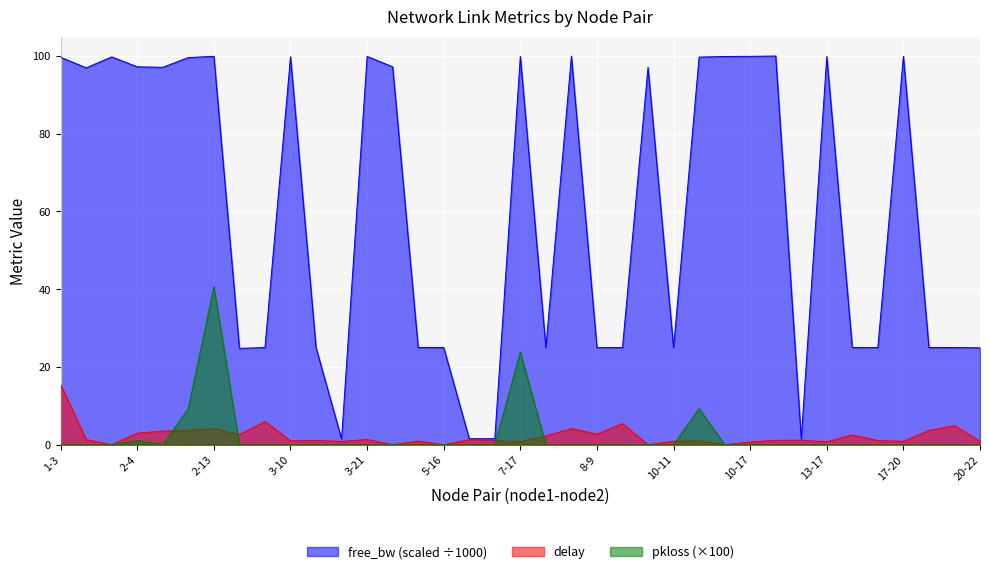

Reading left to right, transcribe all the data shown in this chart.

delay: 15.5	1.3	0.0	3.0	3.5	3.7	4.1	2.6	6.0	1.0	1.1	0.8	1.4	0.0	0.9	0.0	1.3	1.1	0.8	2.3	4.1	2.7	5.4	0.0	0.9	1.0	0.0	0.7	1.1	1.2	0.7	2.5	1.1	0.9	3.6	4.9	0.9
free_bw_scaled: 99.7	97.0	99.8	97.2	97.1	99.6	99.9	24.8	25.0	99.8	25.0	1.5	99.9	97.2	25.0	25.0	1.5	1.5	99.9	25.0	100.0	25.0	25.0	97.1	25.0	99.7	99.9	99.9	100.0	1.5	99.9	25.0	25.0	99.9	25.0	25.0	24.9
pkloss_scaled: 0.0	0.0	0.0	1.1	0.0	9.3	40.7	0.0	0.0	0.0	0.0	0.0	0.0	0.0	0.0	0.0	0.0	0.0	23.8	0.0	0.0	0.0	0.0	0.0	0.0	9.3	0.0	0.0	0.0	0.0	0.0	0.0	0.0	0.0	0.0	0.0	0.0